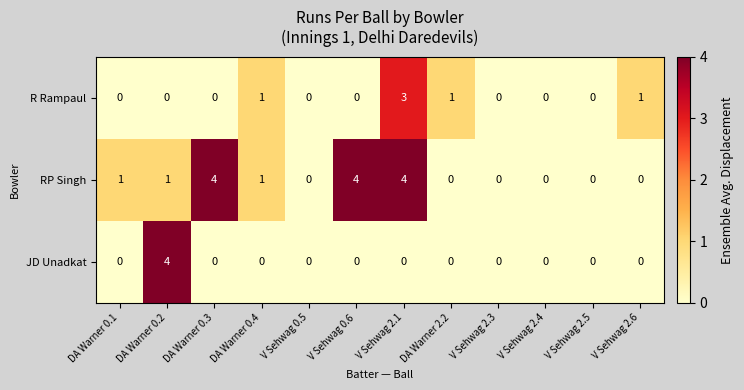

Between DA Warner 0.1 and V Sehwag 2.3, which series saw the biggest shift?

RP Singh